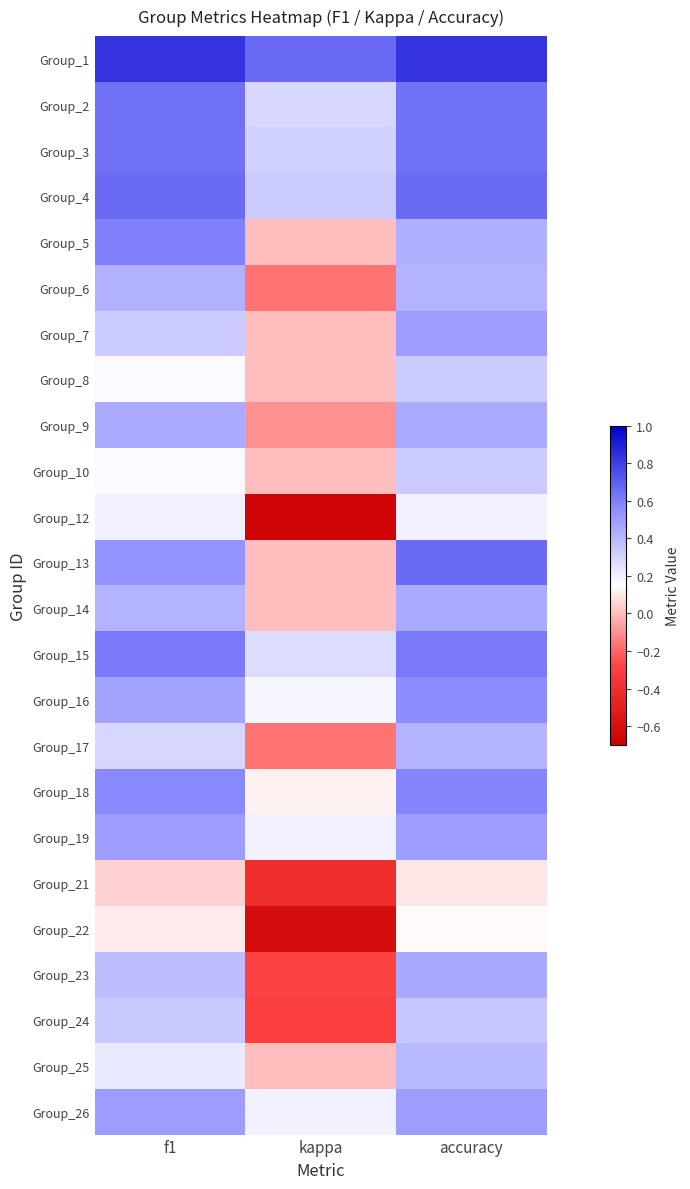

Rank the series by their maximum value, from highest to lowest.

Group_1, Group_4, Group_13, Group_3, Group_2, Group_15, Group_5, Group_18, Group_16, Group_7, Group_19, Group_26, Group_23, Group_9, Group_14, Group_6, Group_17, Group_25, Group_24, Group_8, Group_10, Group_12, Group_22, Group_21